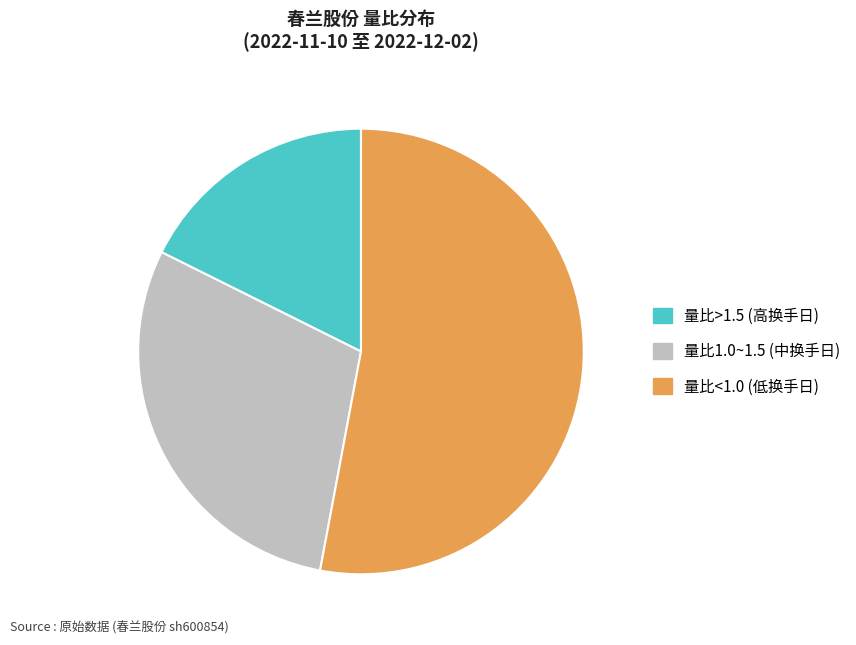

Which category has the biggest portion of the pie?

量比<1.0 (低换手日)